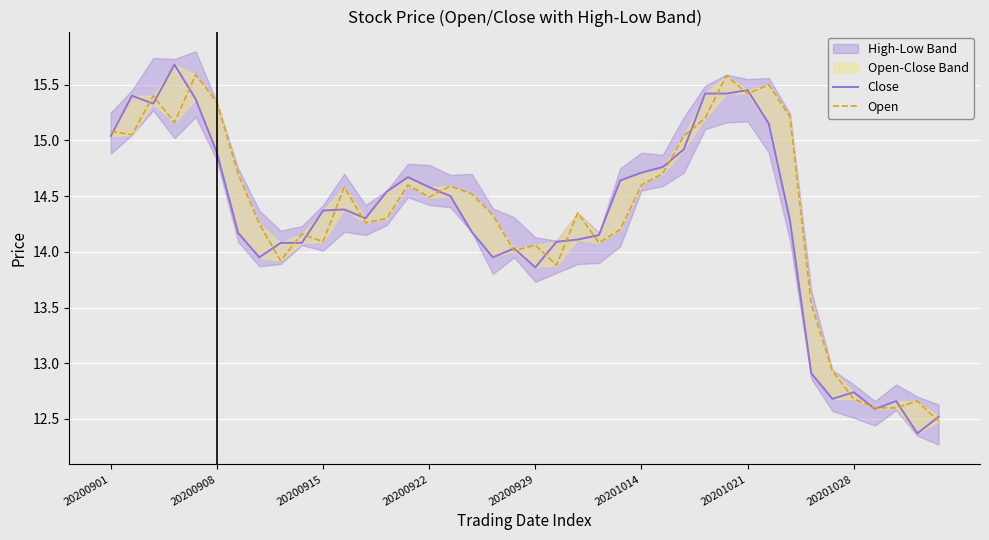

What is the average value of the Close series?

14.3